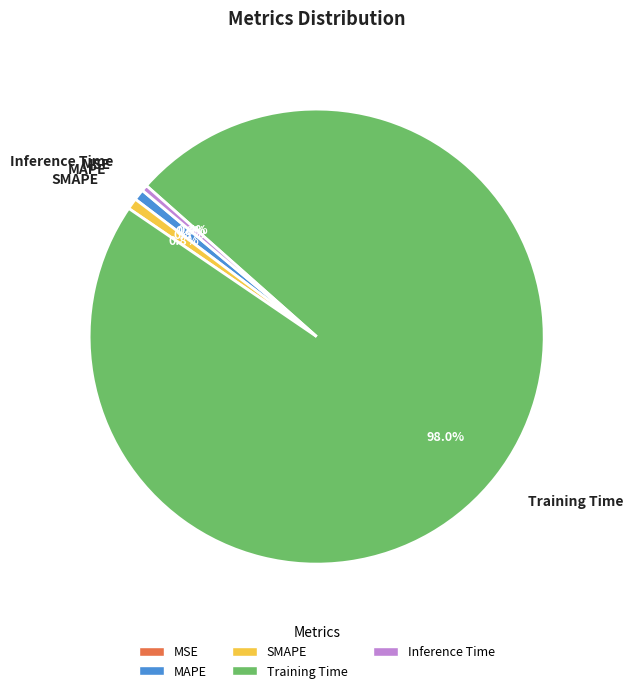

Which category has the biggest portion of the pie?

Training Time